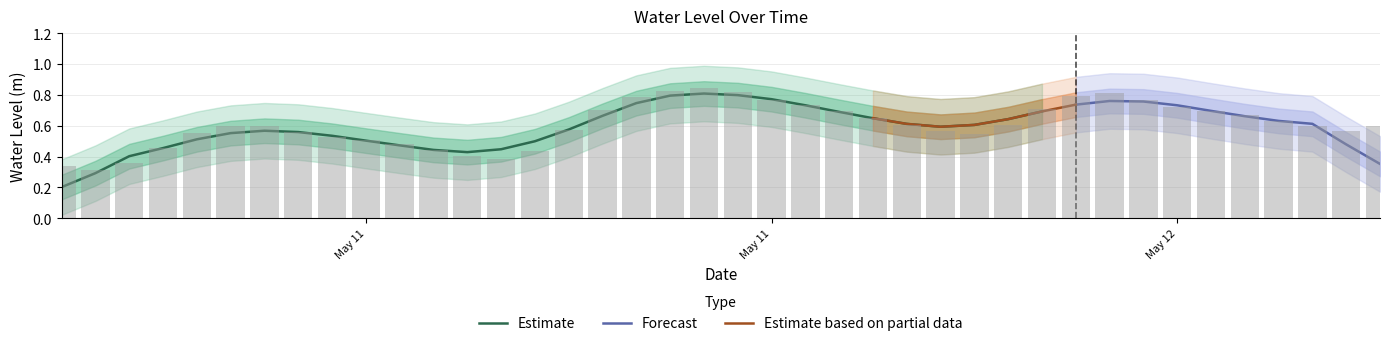

The value at 2023-05-12 07:00:00 is 0.8. True or false?

True